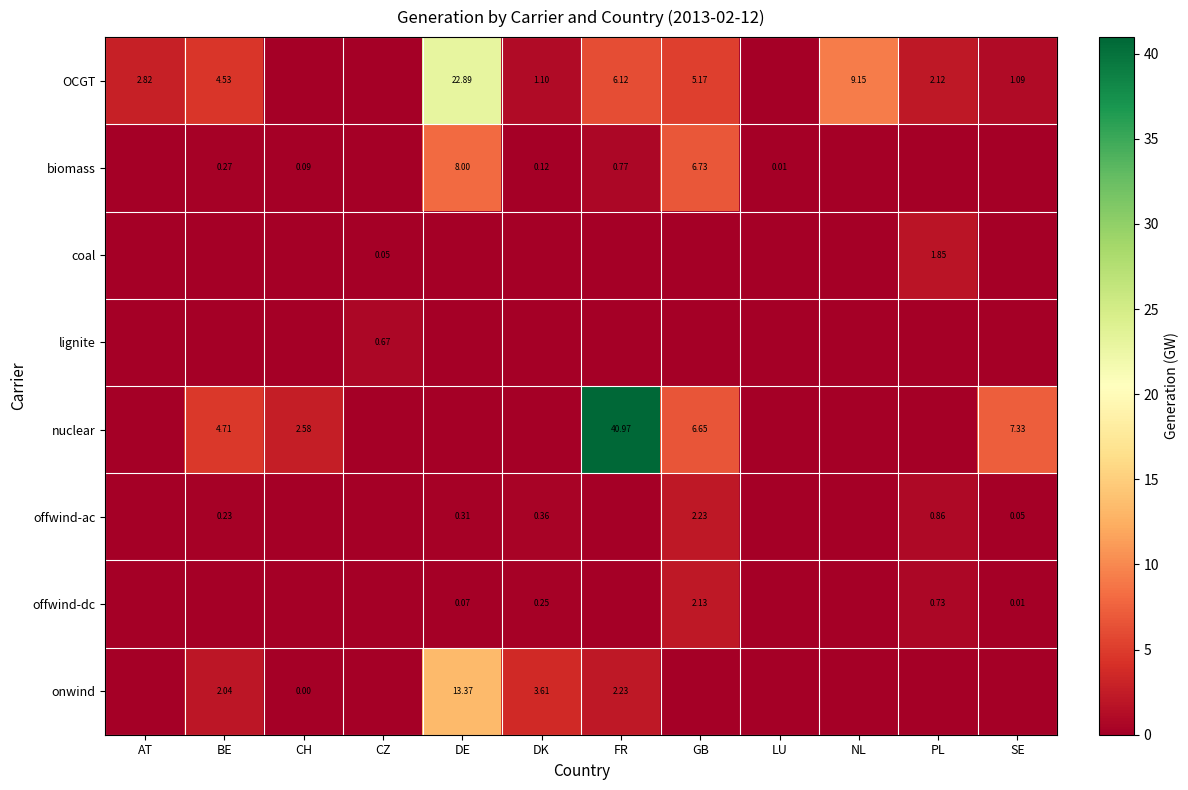

Which series has the widest spread of values?

nuclear